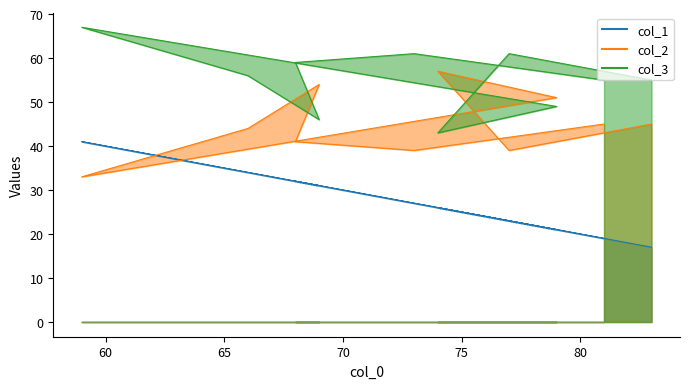

At which label is col_3 closest to 55?

81